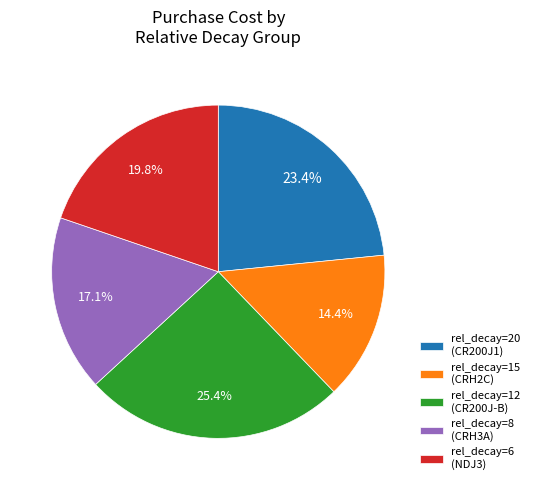

Count the number of slices in the pie.

5